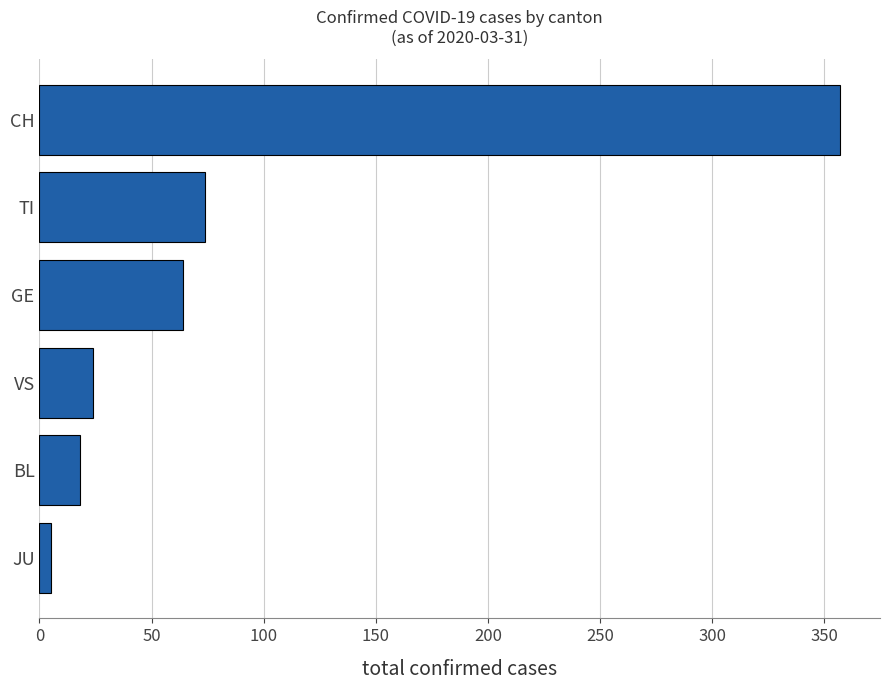

Which has a higher value, BL or JU?

BL